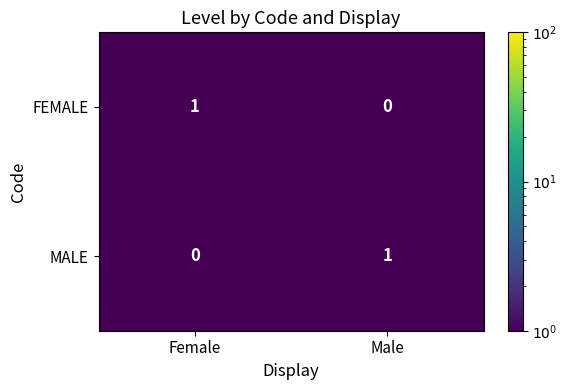

Where is MALE nearest to the value 0?

Female